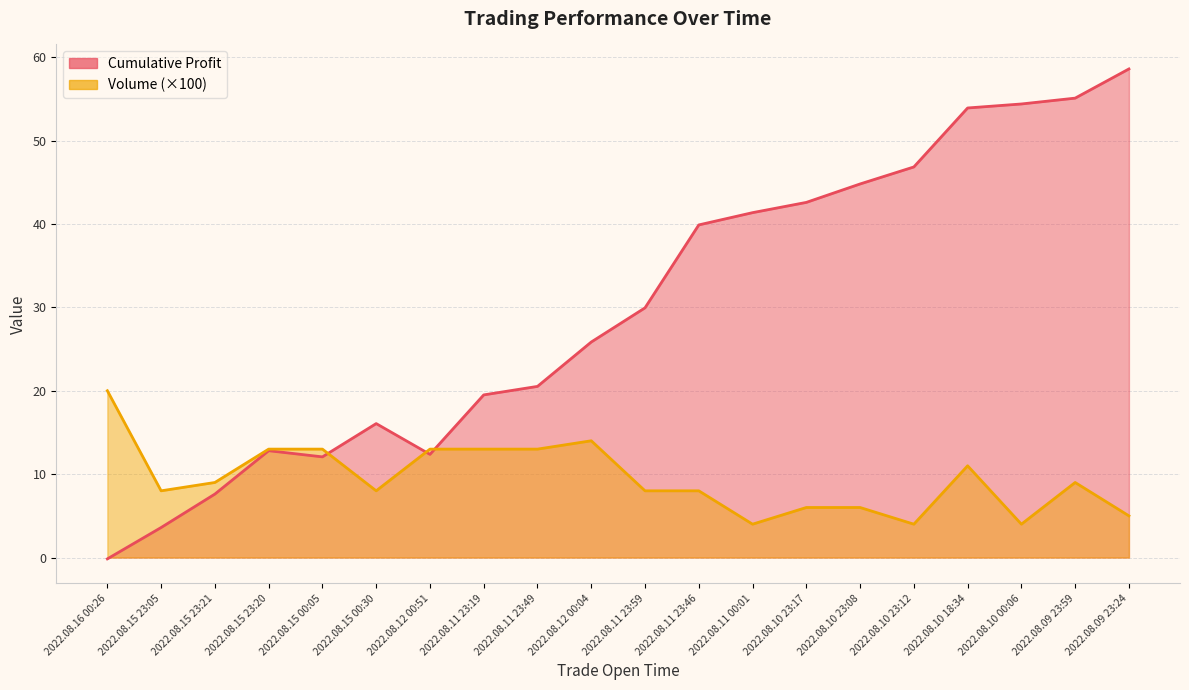

Count the number of categories in the chart.

20